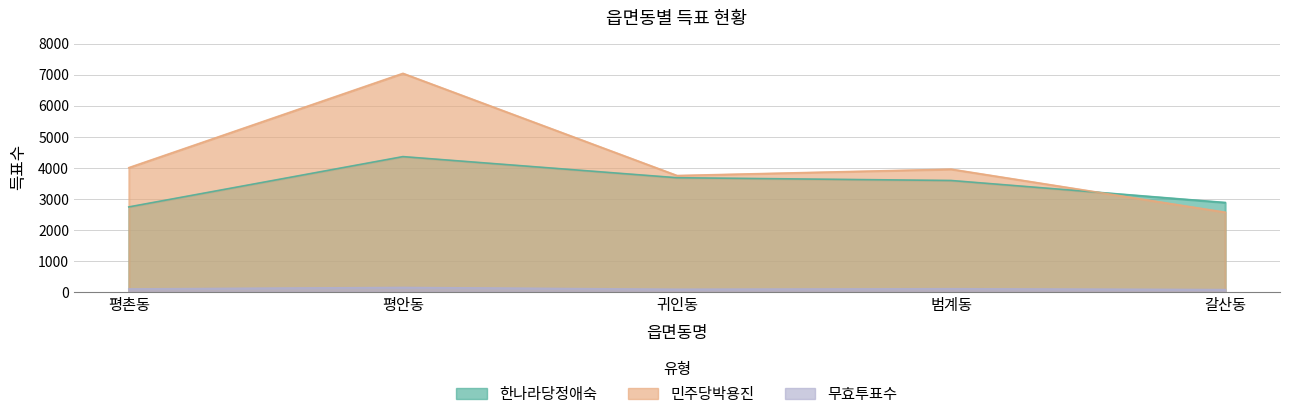

The value of 한나라당정애숙 at 귀인동 is 3685. True or false?

True